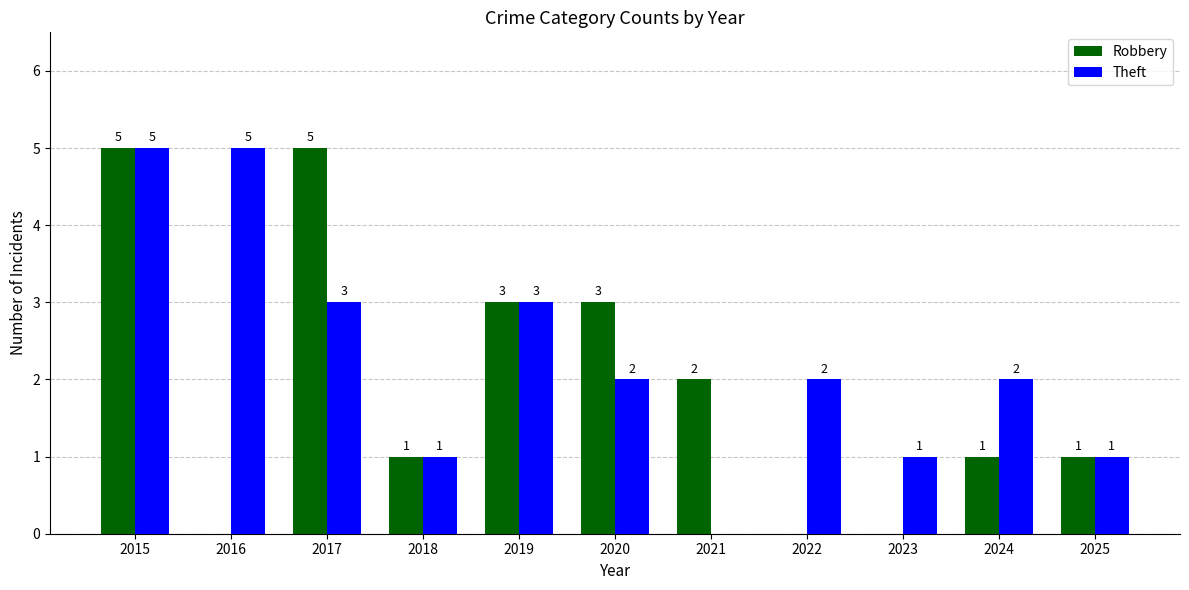

At which label is Robbery closest to 2?

2021